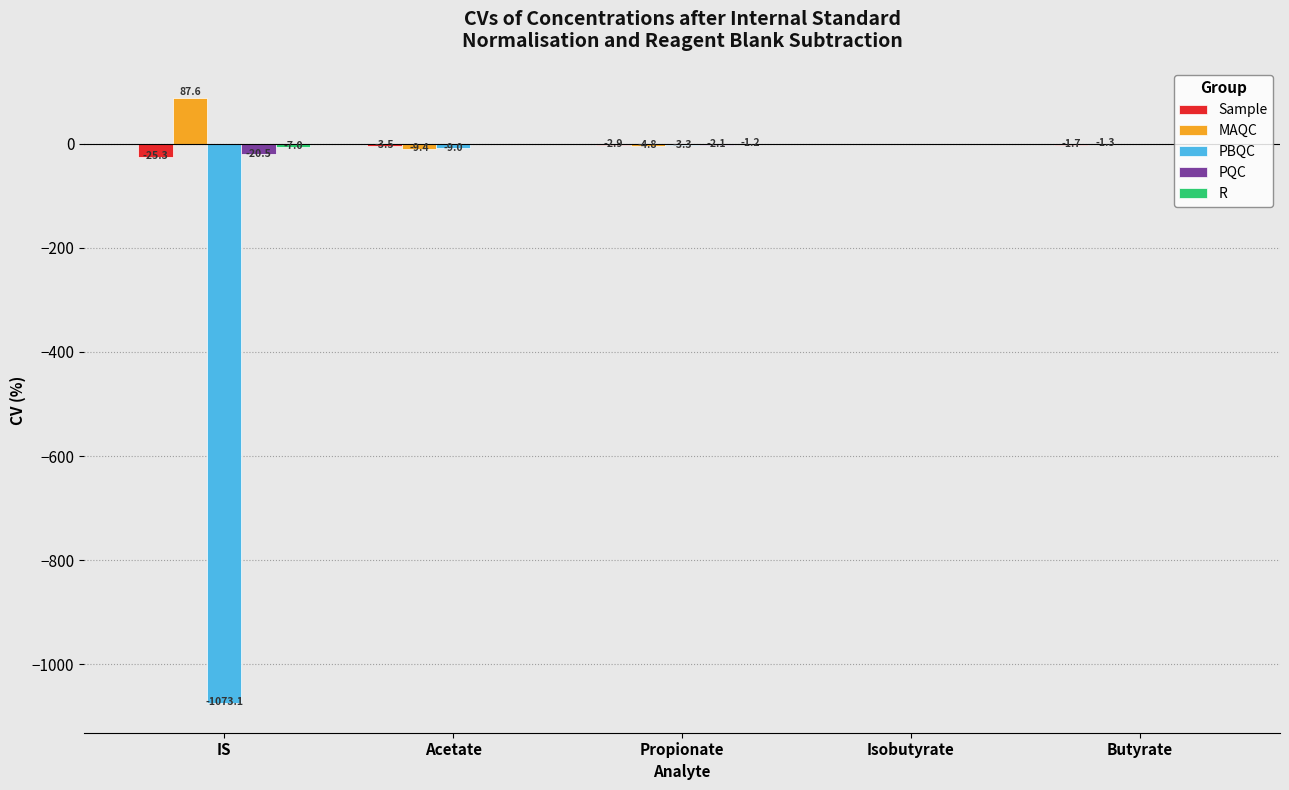

What is the total value across all series at Isobutyrate?

-1.0